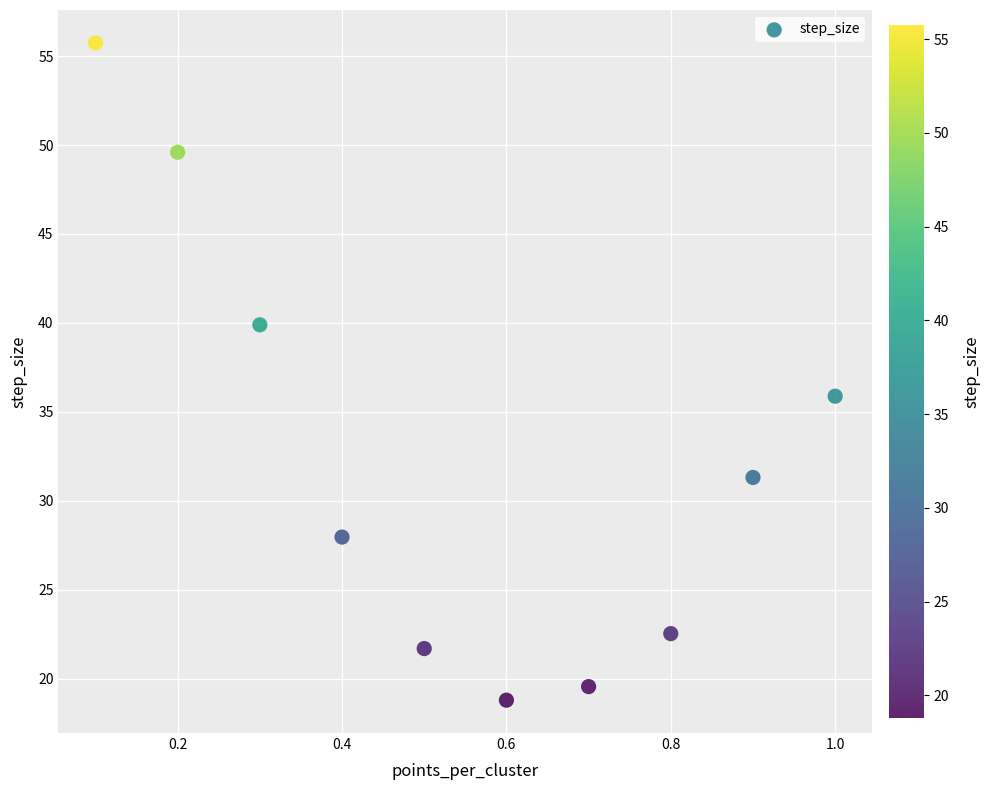

What Y value in the scatter plot is closest to 37?

35.9